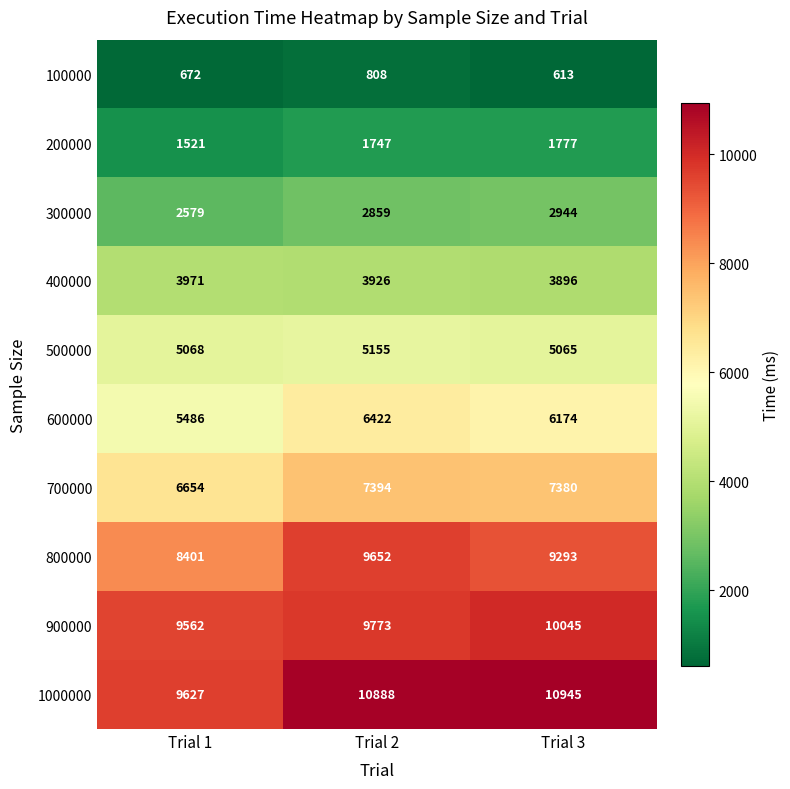

At how many categories does at least one series exceed 5642?

3